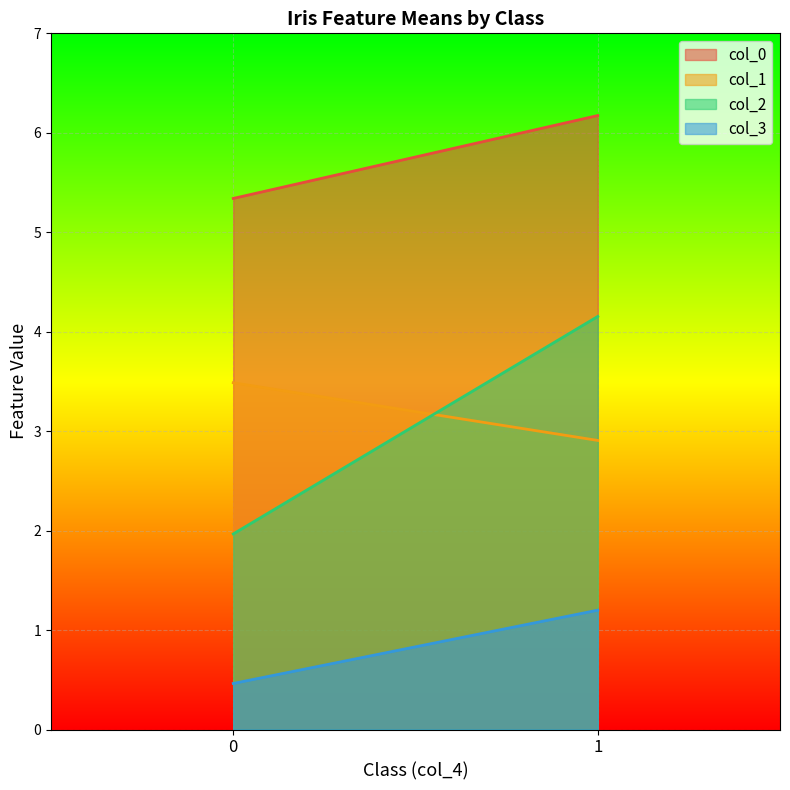

What is the sum of all col_3 values?

1.7